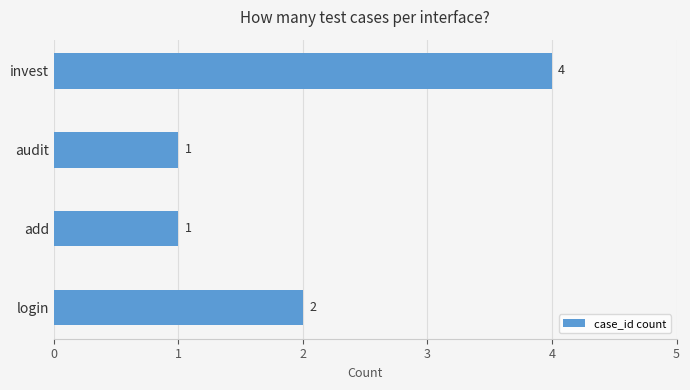

What is the maximum value shown in the chart?

4